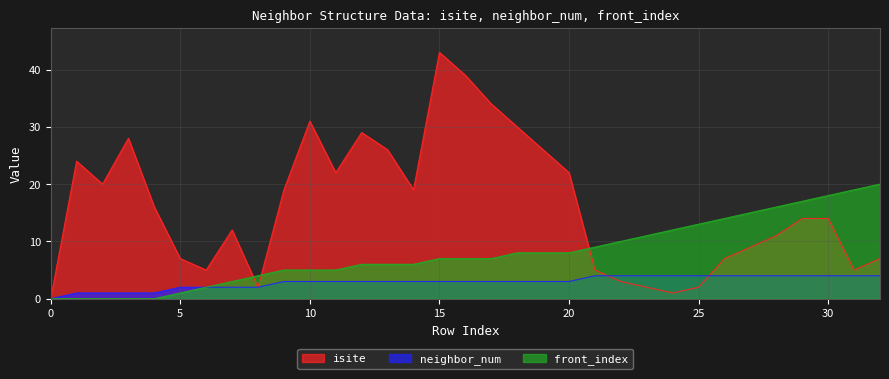

Is it true that neighbor_num equals 1 at 2?

True